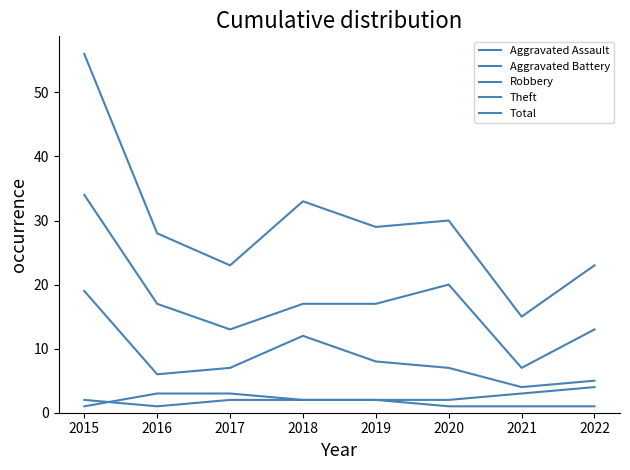

How many lines are shown in the chart?

5